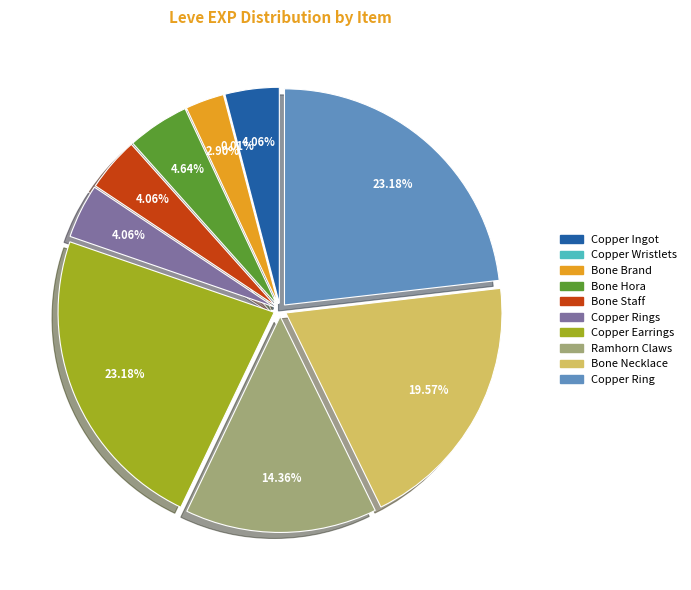

The Bone Necklace slice represents 12% of the pie. True or false?

False